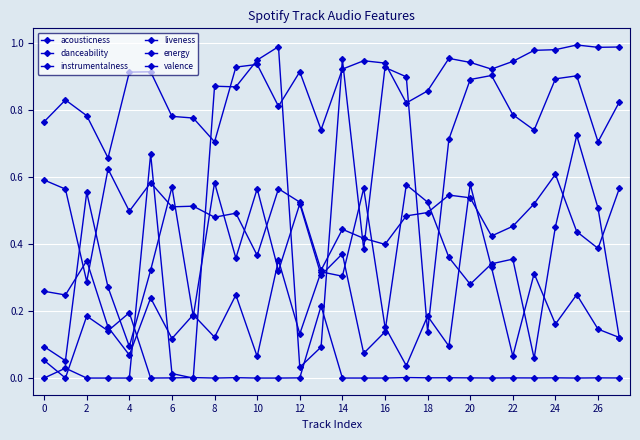

At which category does the chart reach its minimum across all series?

14